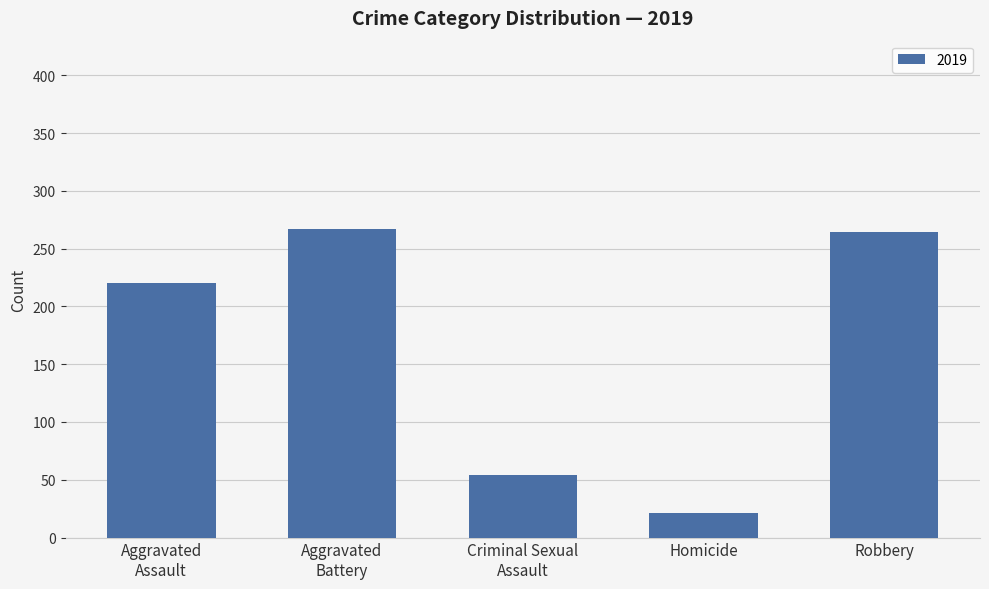

Reading right to left, transcribe all the data shown in this chart.

264	21	54	267	220